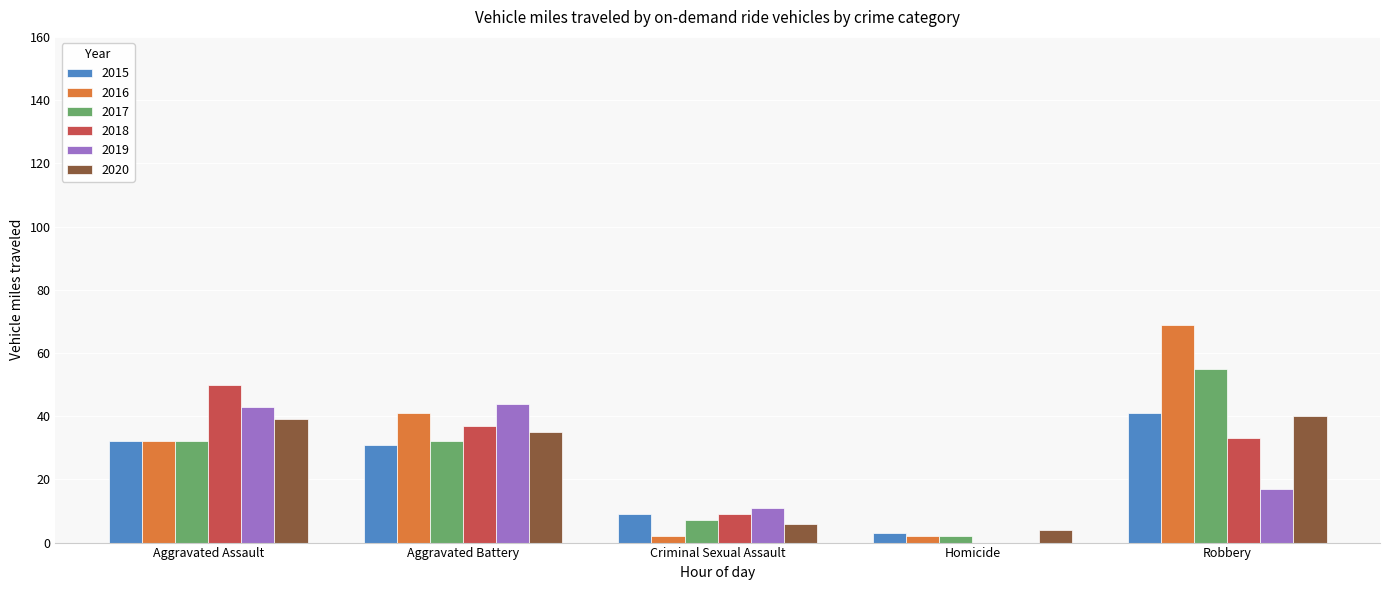

Reading left to right, what are all the values shown in this chart?

2015: 32	31	9	3	41
2016: 32	41	2	2	69
2017: 32	32	7	2	55
2018: 50	37	9	0	33
2019: 43	44	11	0	17
2020: 39	35	6	4	40